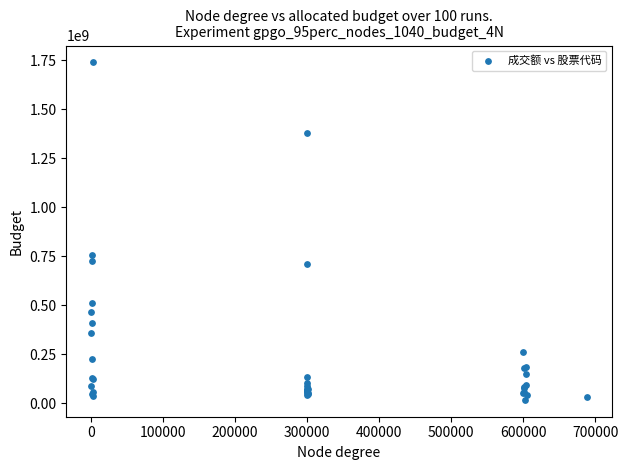

What Y value in the scatter plot is closest to 878391045?

754679761